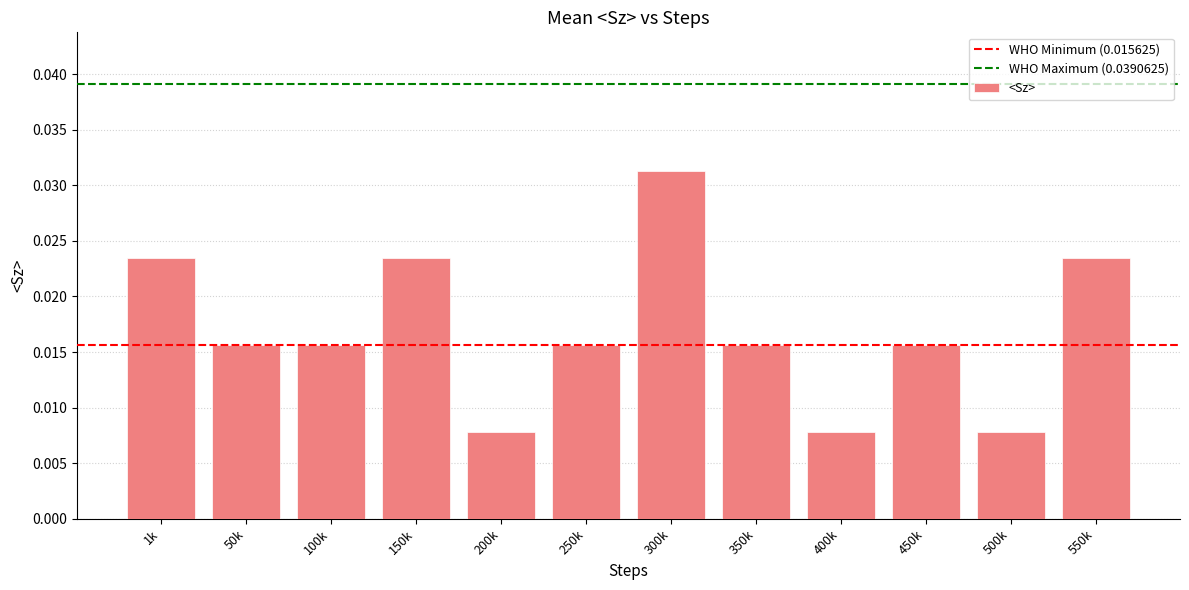

Which label corresponds to the largest value in the chart?

300k